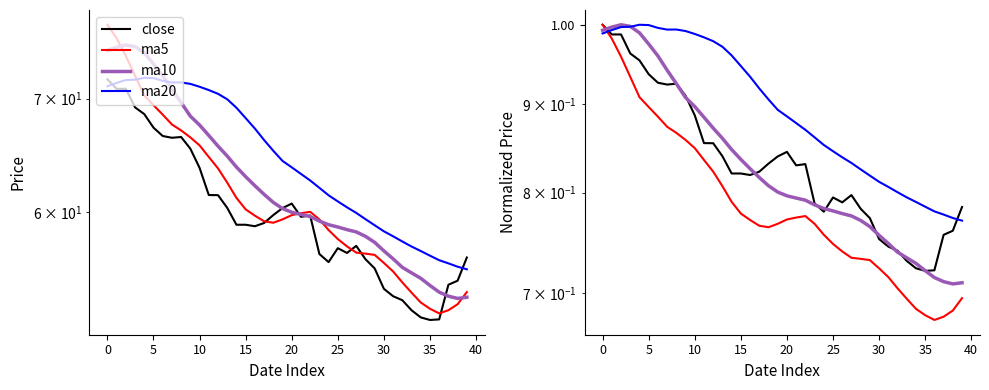

What is the maximum value for ma10?

1.0